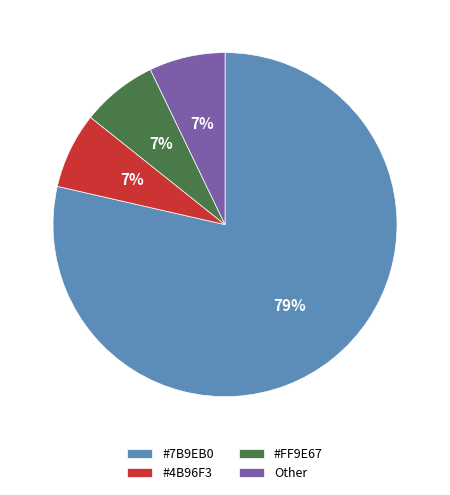

To the nearest percent, what is the average slice percentage?

25%